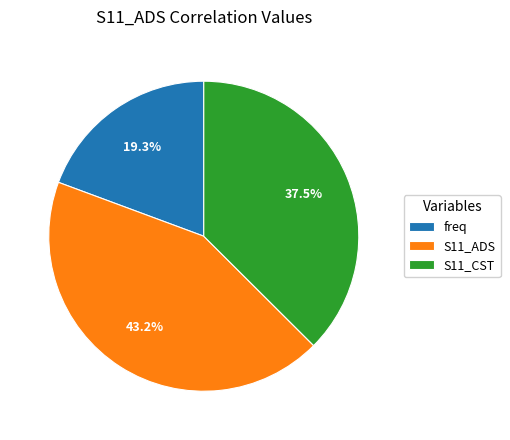

Count the number of slices in the pie.

3